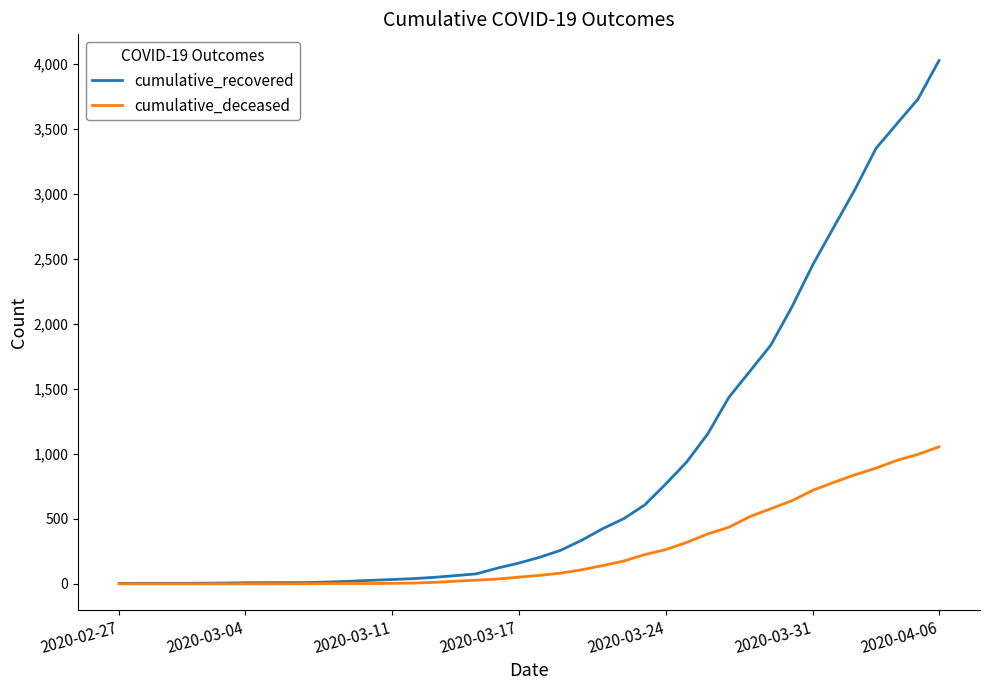

What is the maximum value shown in the chart?

4027